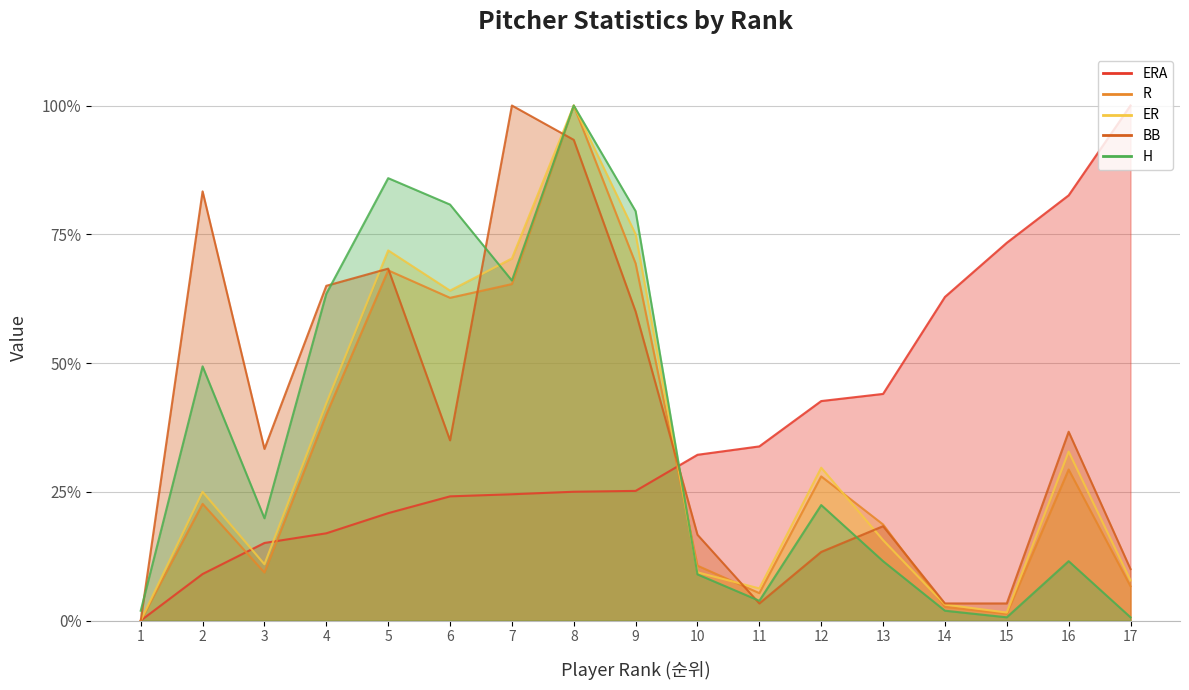

What is the spread (max minus min) of values at 17?

99.4